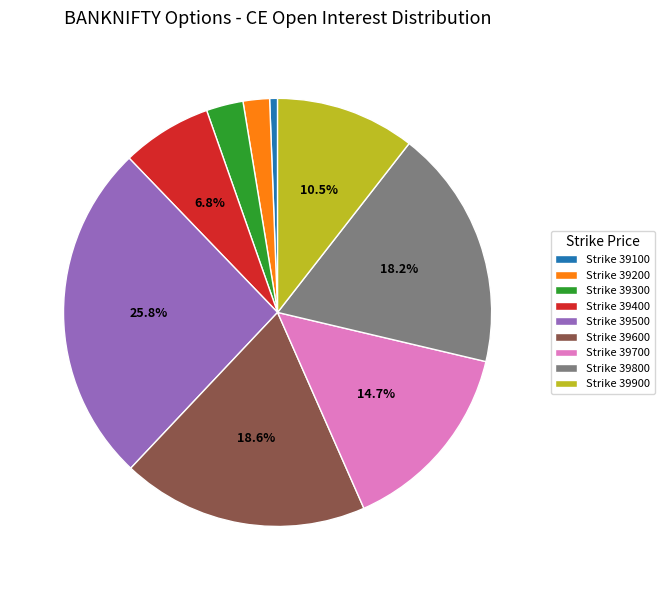

Is there a majority slice in this chart?

No